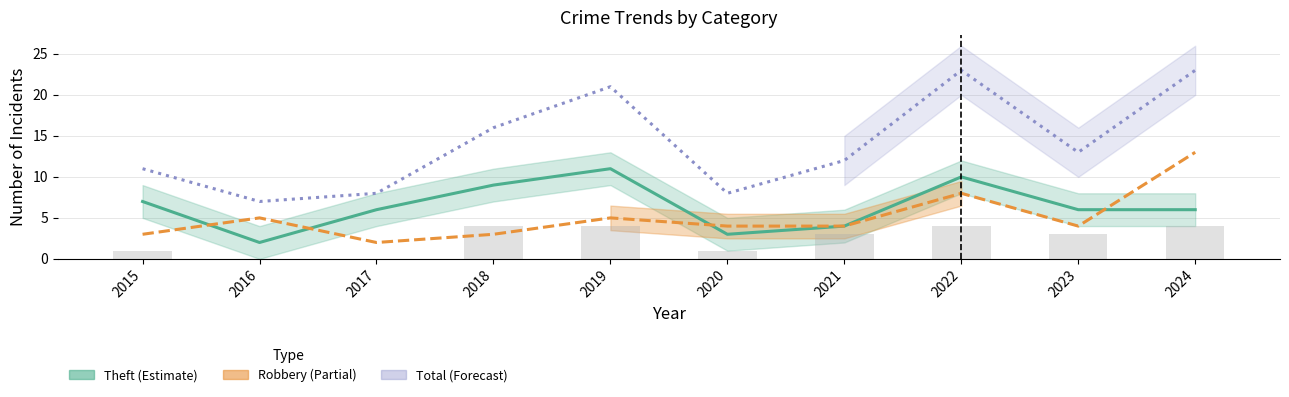

What is the difference between the highest and lowest values at 2017?

6